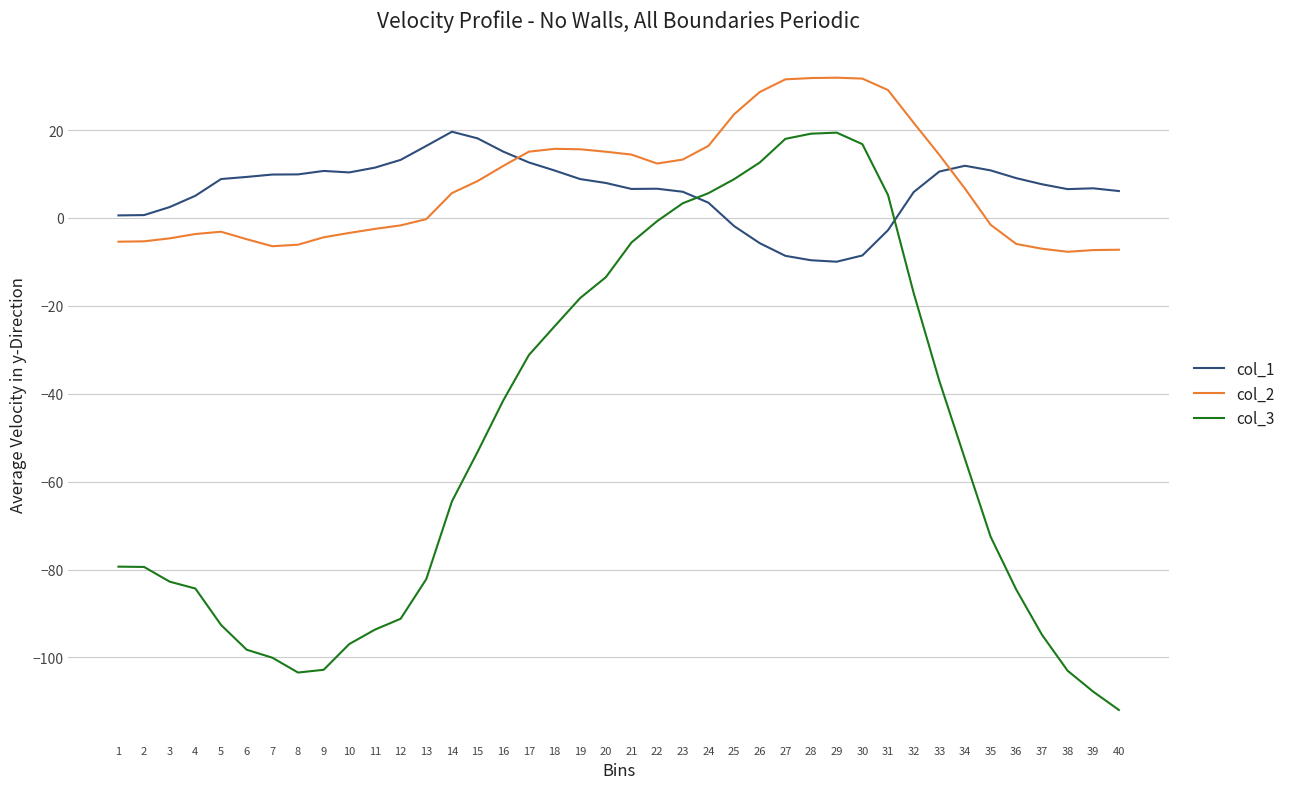

Where do col_2 and col_1 first cross each other?

16 and 17